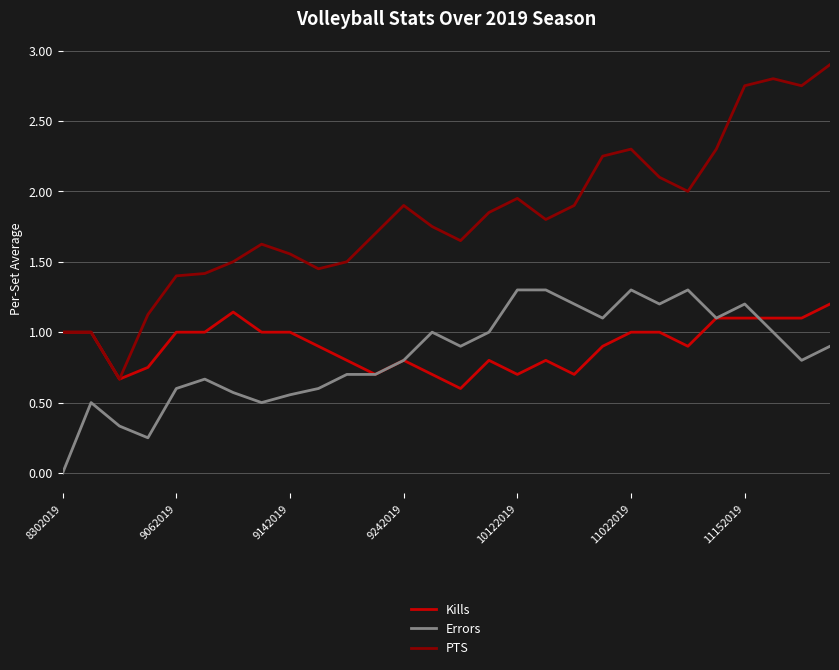

In PTS, how many points are lower than both neighbors (excluding endpoints)?

6